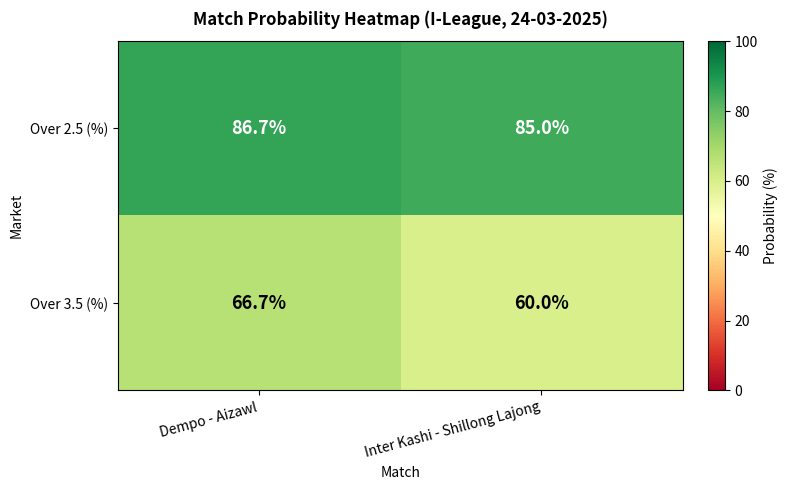

Which series has the largest range (max minus min)?

Over 3.5 (%)